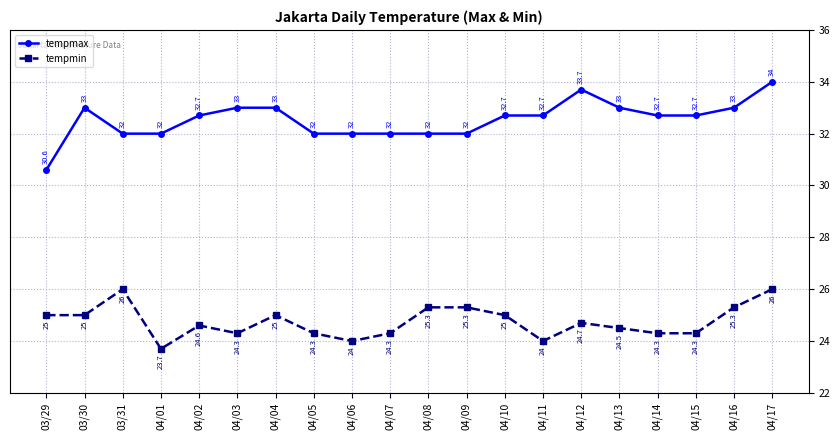

True or false: tempmax has more than 1 points higher than both neighbors.

True